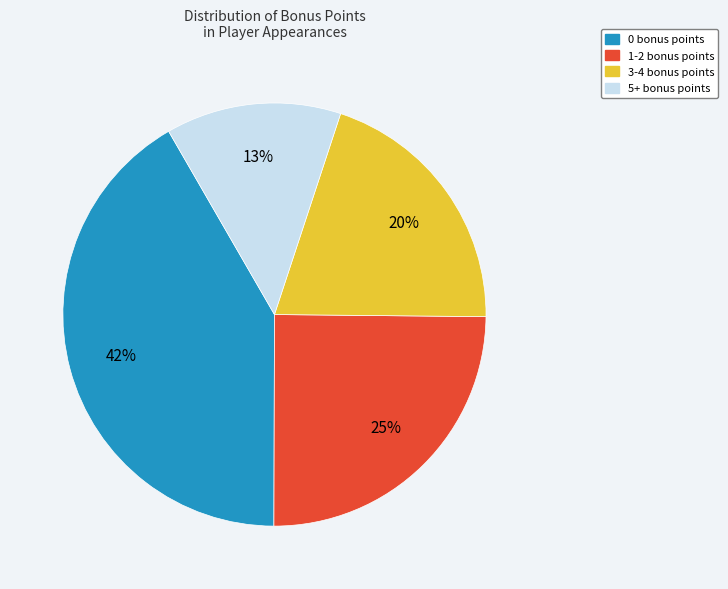

To the nearest percent, what portion does 1-2 bonus points represent?

25%